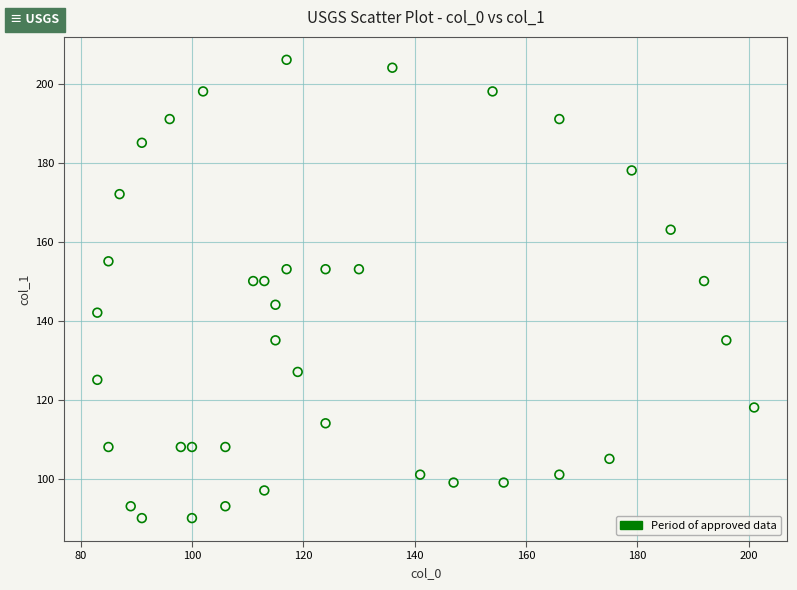

What is the range of X values (max minus min)?

118